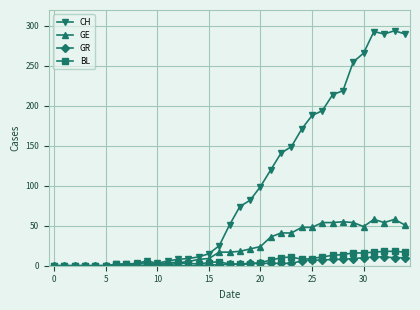

Which series has the widest spread of values?

CH